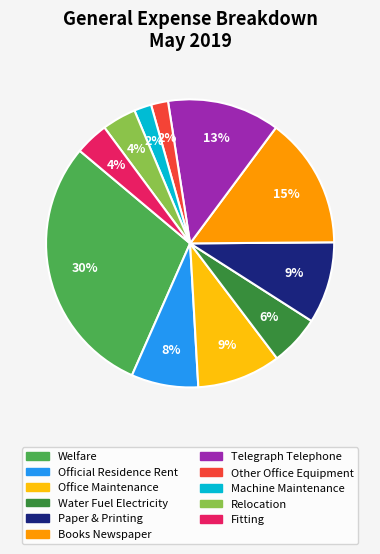

Does Office Maintenance account for over 50% of the chart?

No